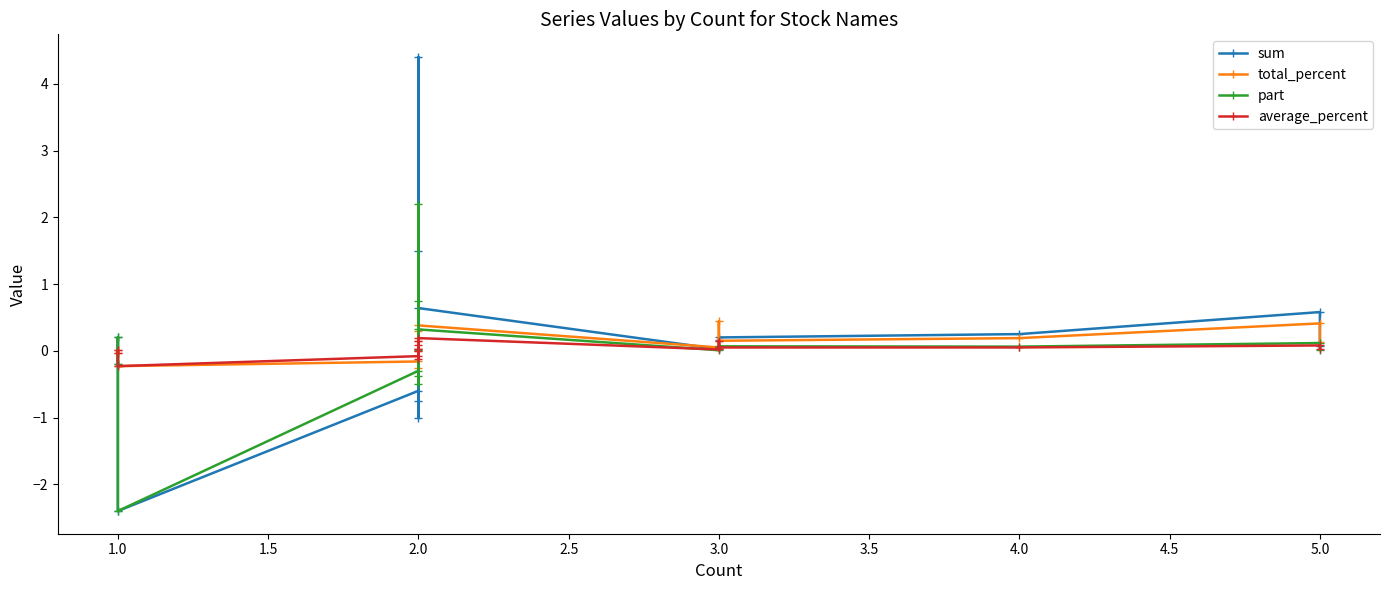

Which series ends up on top after the final intersection of part and average_percent?

average_percent